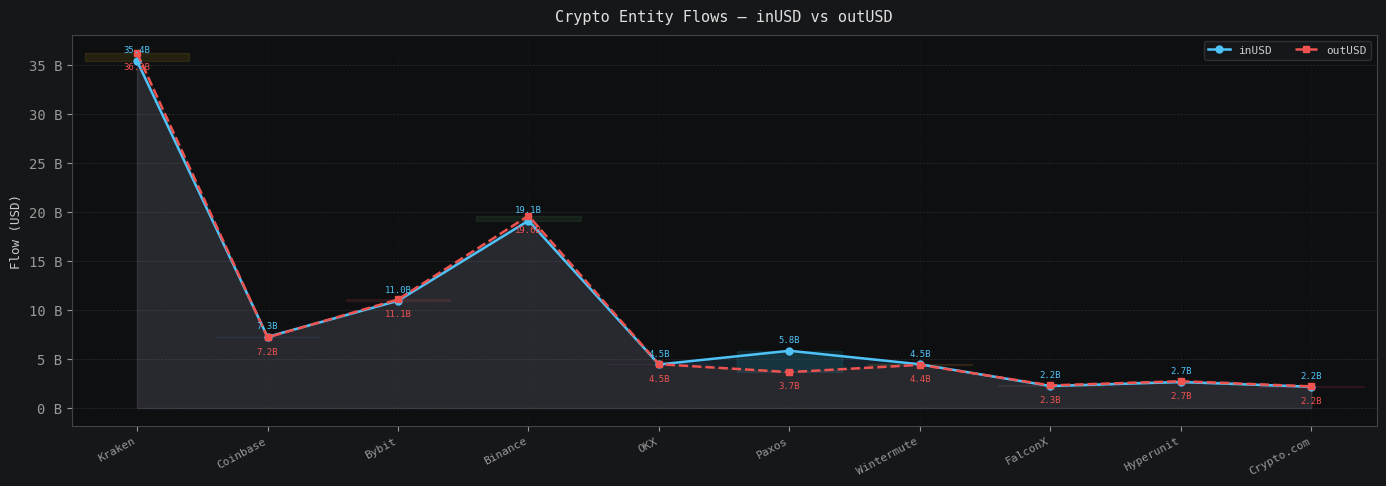

What is the difference between the maximum and minimum values in the outUSD series?

34051319337.2